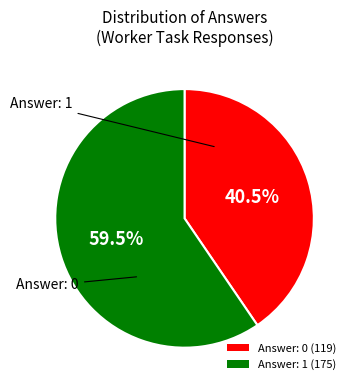

Which category accounts for the majority?

Answer: 1